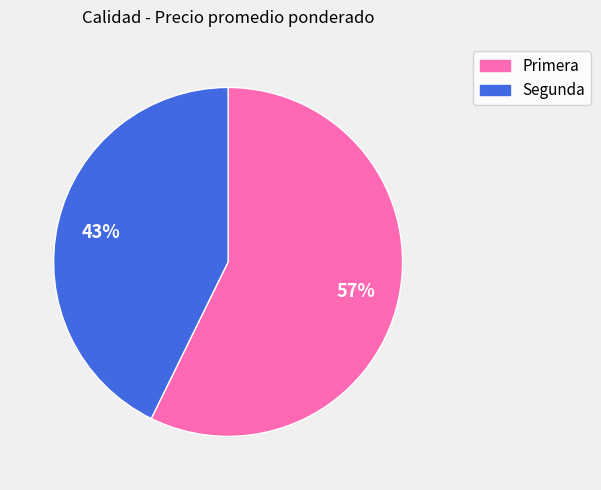

Do Primera and Segunda together represent more than half of the pie?

Yes